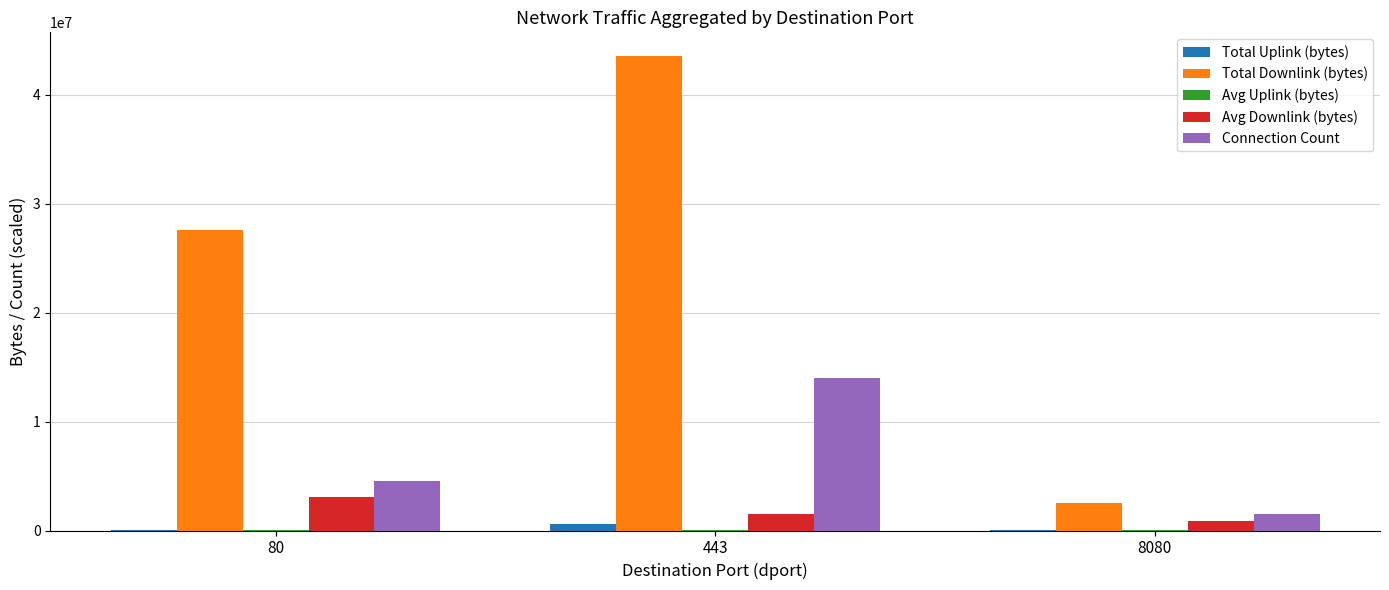

Between 80 and 8080, which series saw the biggest shift?

Total Downlink (bytes)